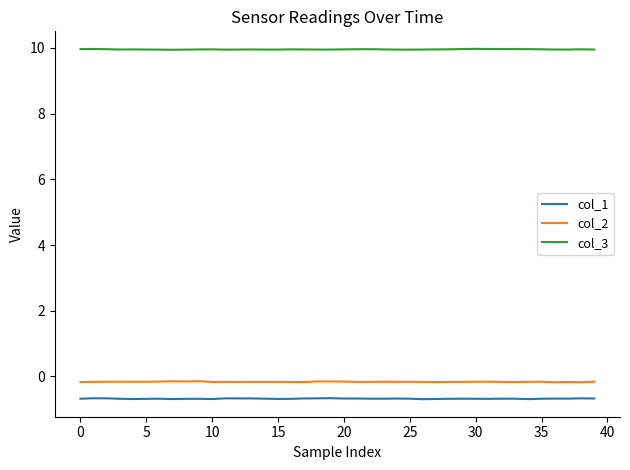

Which series has the largest total across all categories?

col_3